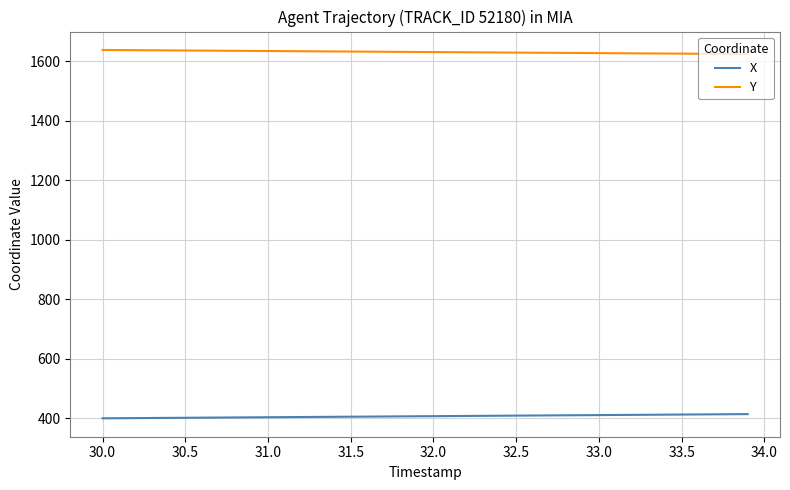

Which series has the largest total across all categories?

Y